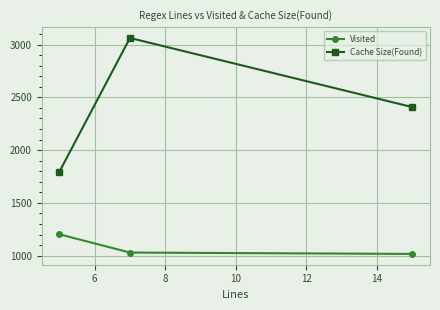

Reading left to right, what are all the values shown in this chart?

Visited: 1203	1030	1017
Cache Size(Found): 1795	3063	2408